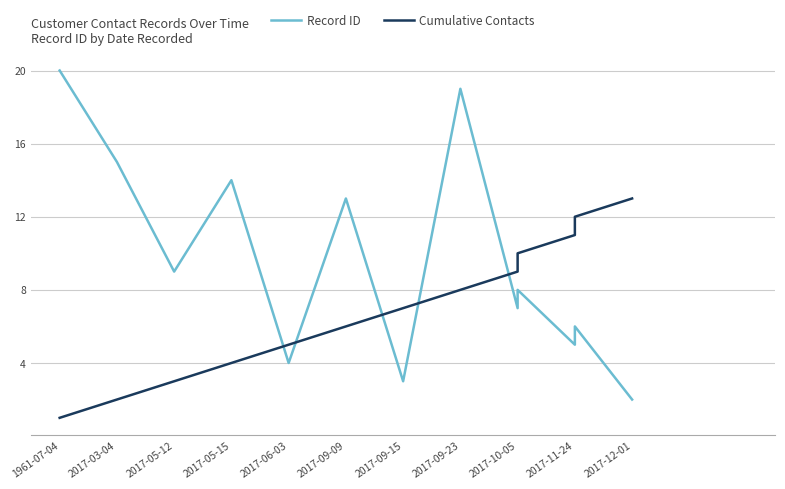

What is the difference between the Record ID values at 2017-05-12 and 2017-05-15?

5